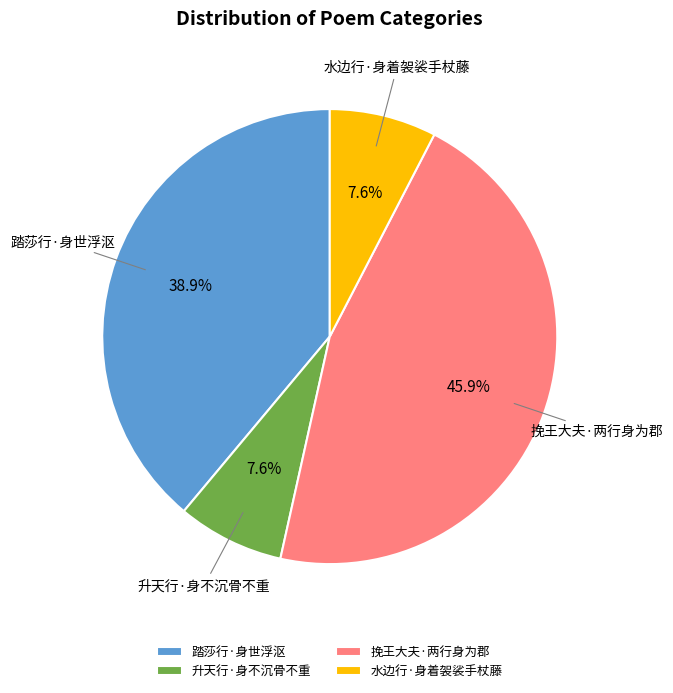

What percentage do 挽王大夫·两行身为郡 and 升天行·身不沉骨不重 together represent?

53.5%